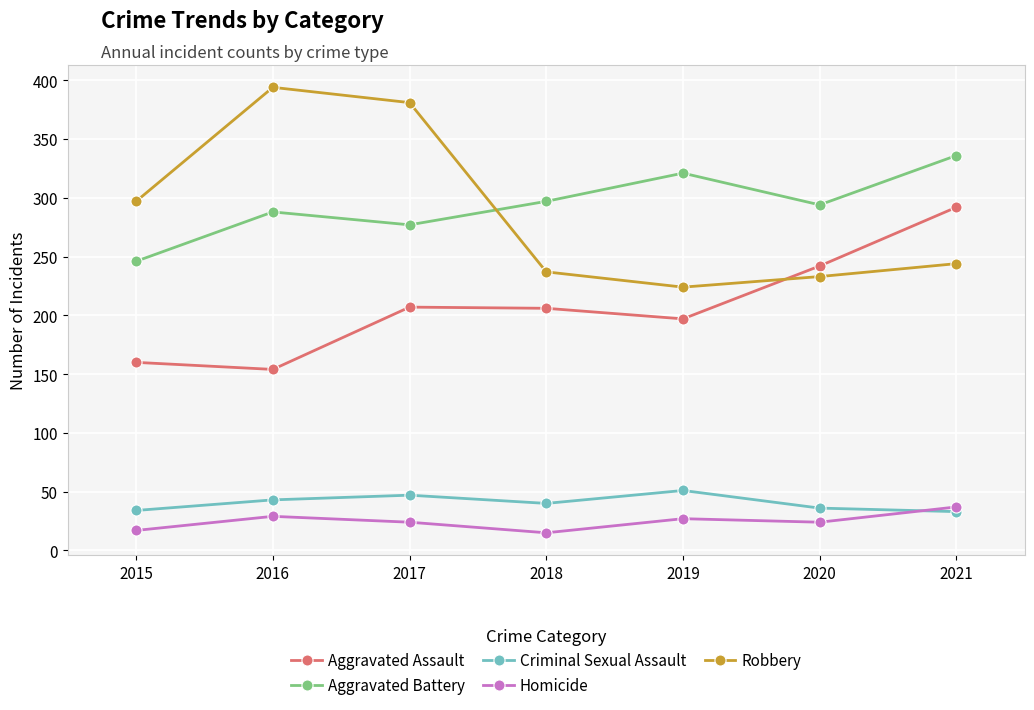

What is the lowest value of the Aggravated Battery series?

246